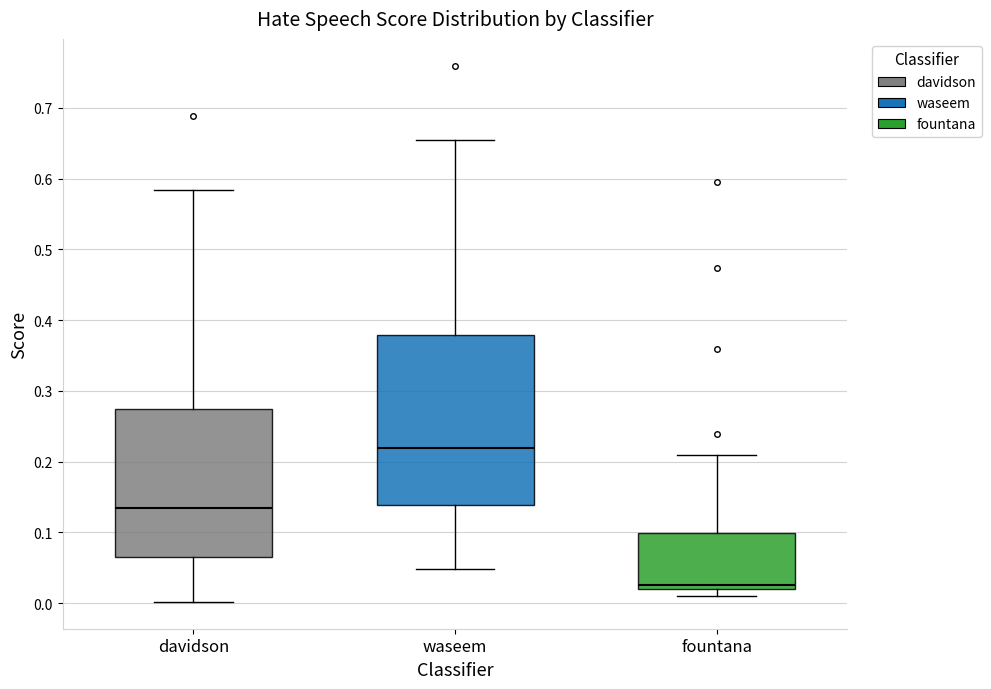

Where is the lower edge of the box for waseem on the y-axis? The values are not printed on the chart, so give them approximately, as read against the axis.

0.14